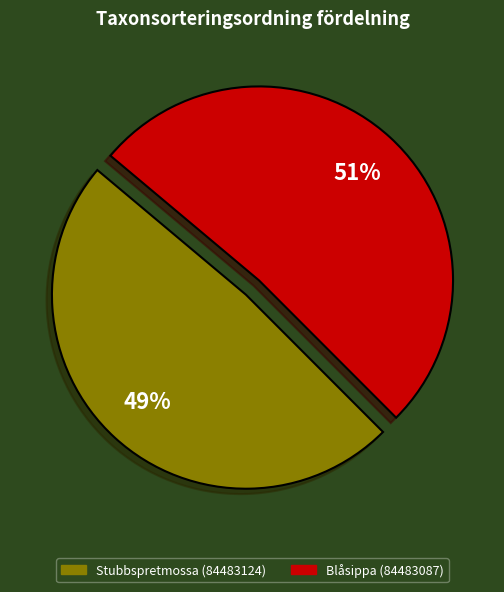

True or false: Stubbspretmossa (84483124) accounts for 49% of the total.

True